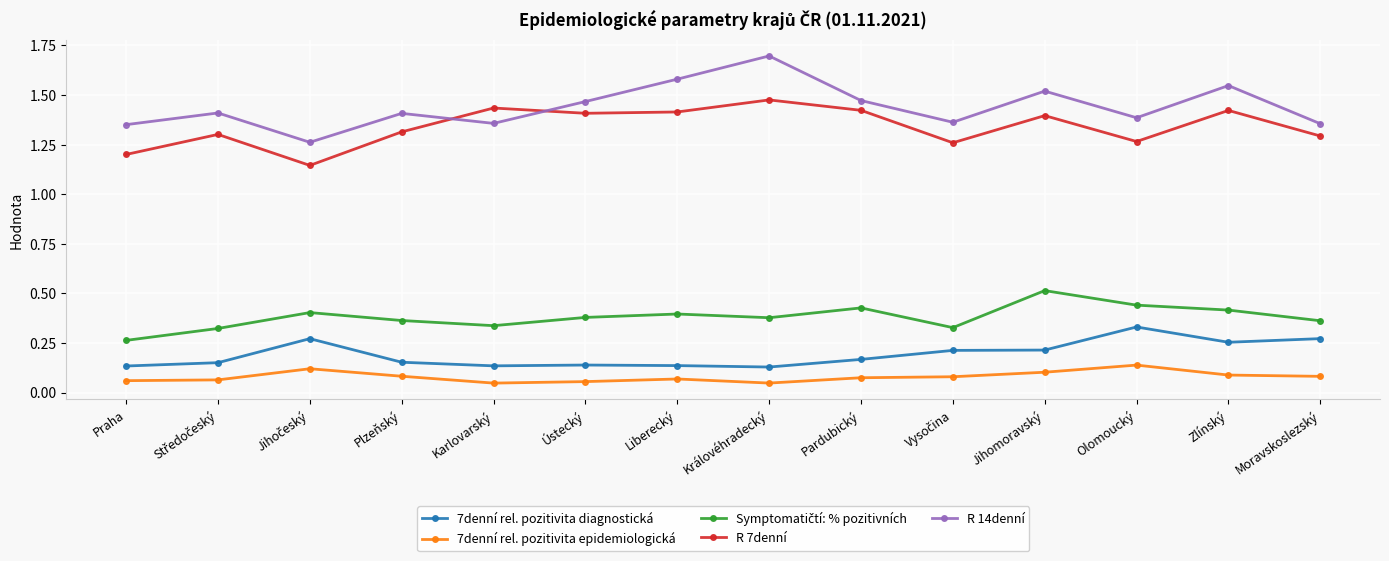

Which category has the highest value in the 7denní rel. pozitivita diagnostická series?

Olomoucký